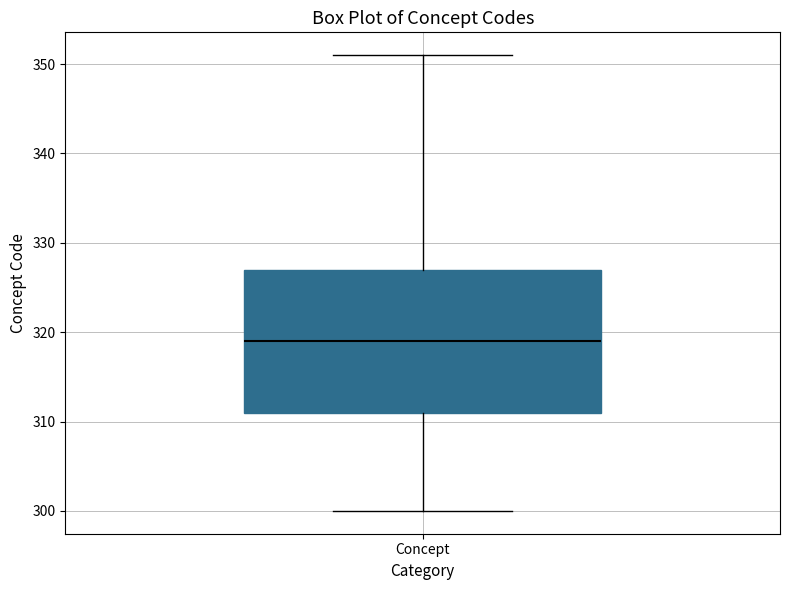

Where does the upper whisker of the box for Concept end on the y-axis? The values are not printed on the chart, so give them approximately, as read against the axis.

351